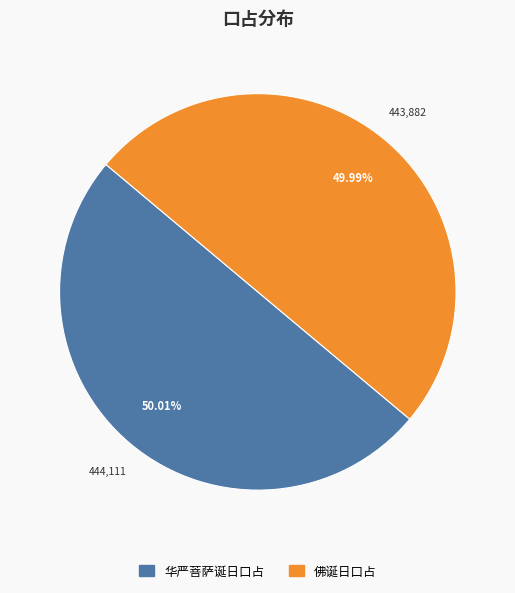

To the nearest percent, what is the average slice percentage?

50%